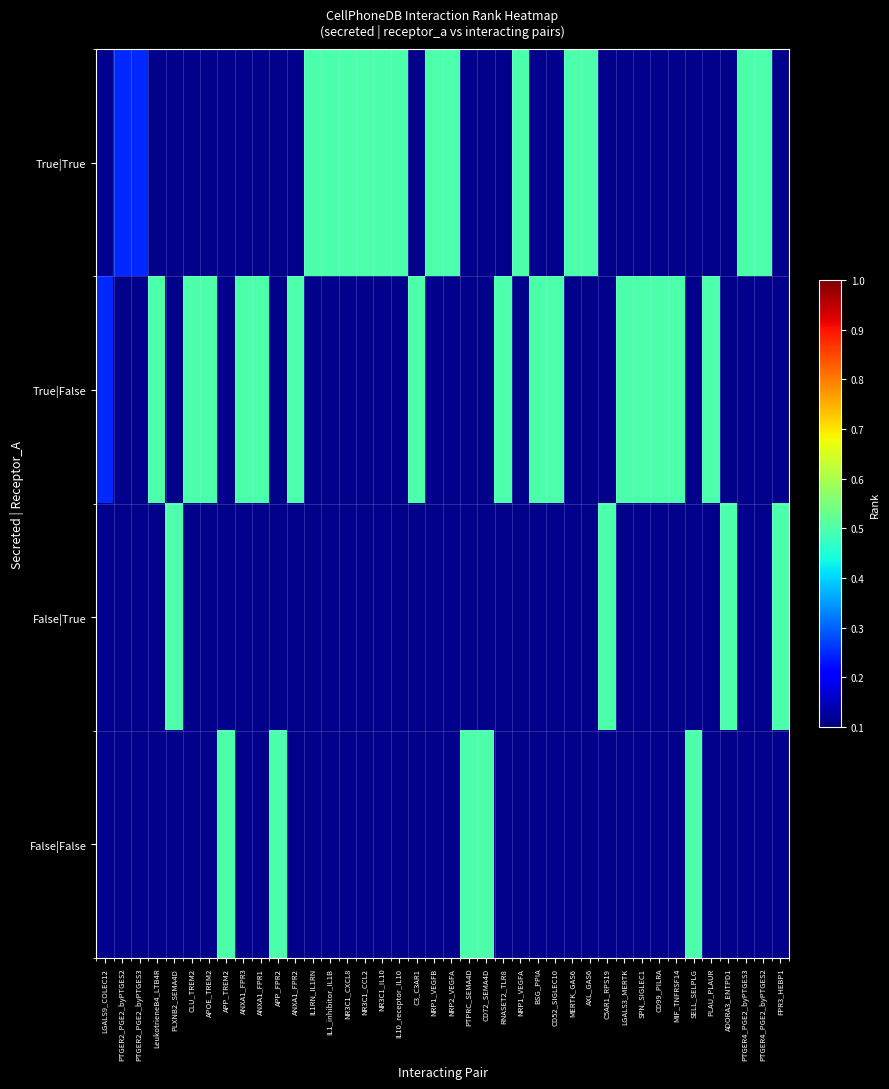

Is it true that True|False equals 0.5 at PLAU_PLAUR?

True